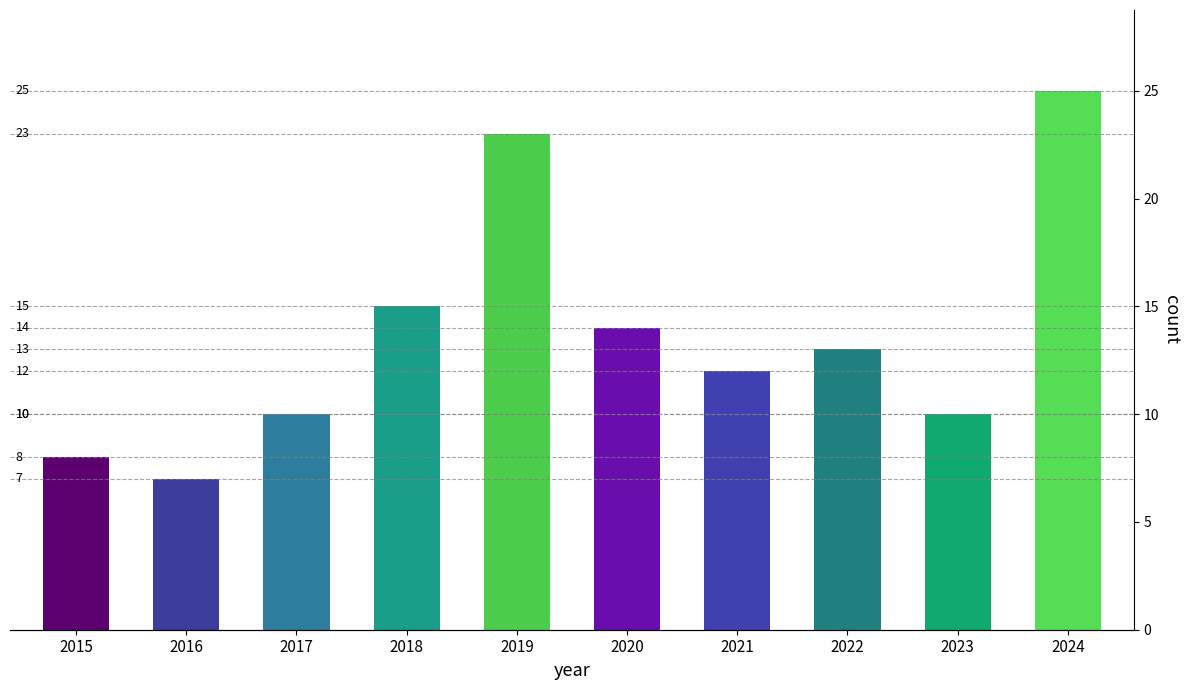

Which category has the lowest value across all series?

2016